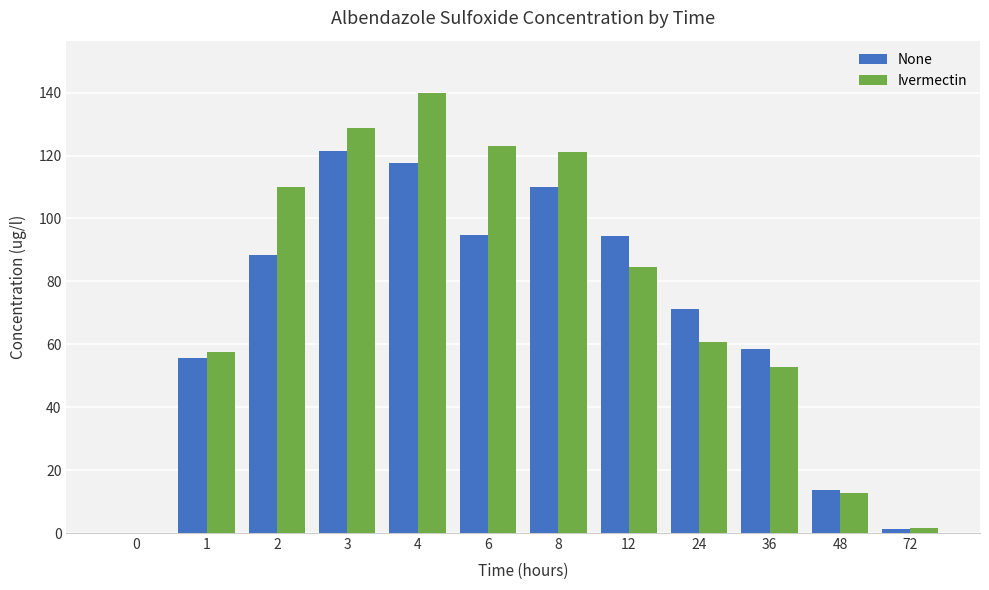

Between 4 and 12, which series saw the biggest shift?

Ivermectin